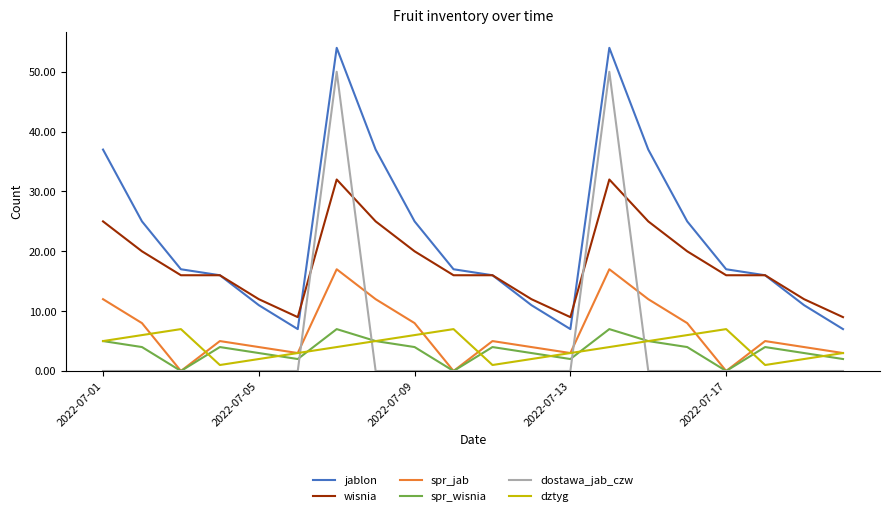

How many series are shown in this chart?

6